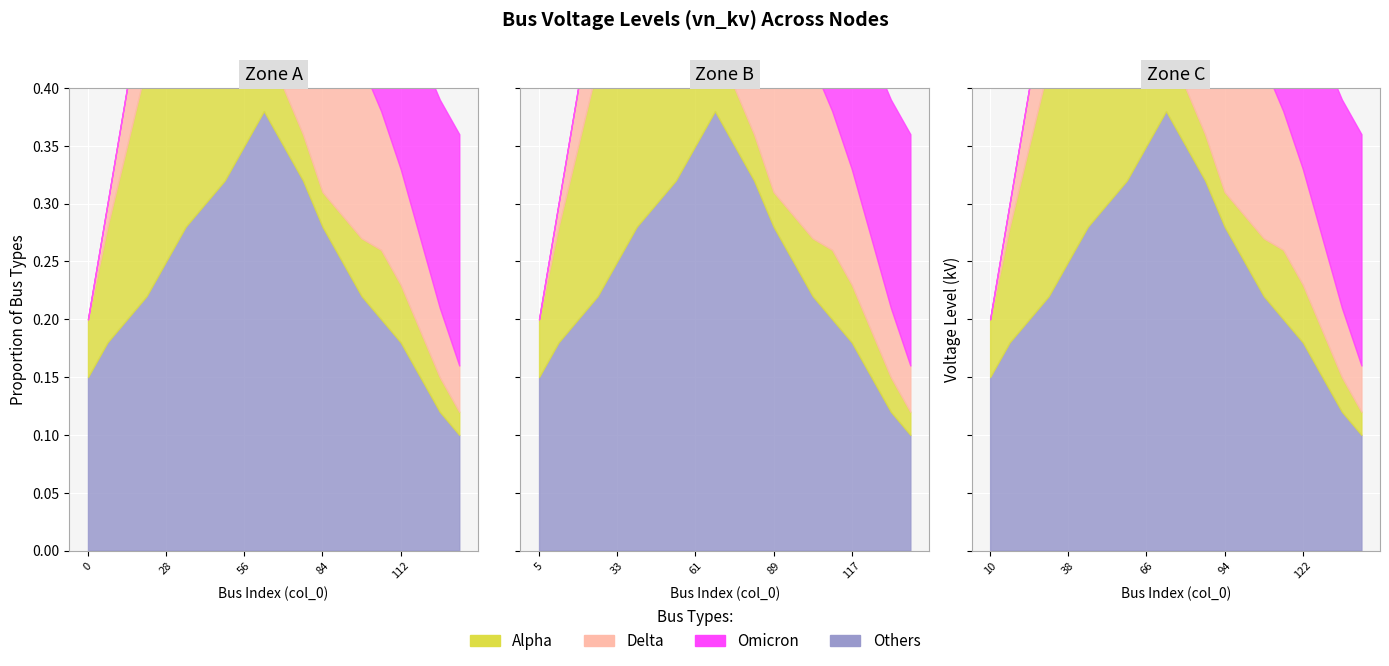

The Omicron series shows 0.1 at 35. True or false?

False